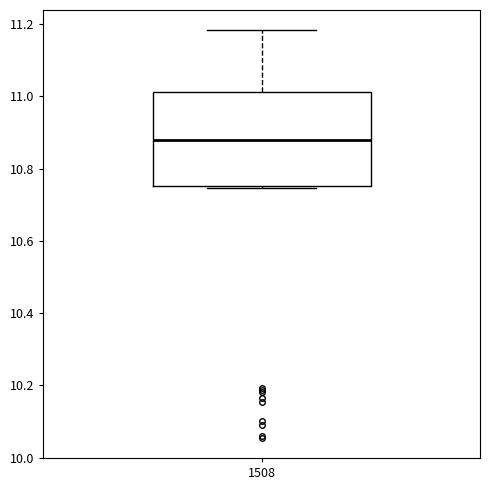

Read this box plot against the y-axis: the position of the median line, the range covered by the box, and the ends of both whiskers. The values are not printed on the chart, so give them approximately, as read against the axis.

median 10.88, box 10.76 to 11.02, whiskers 10.74 to 11.18